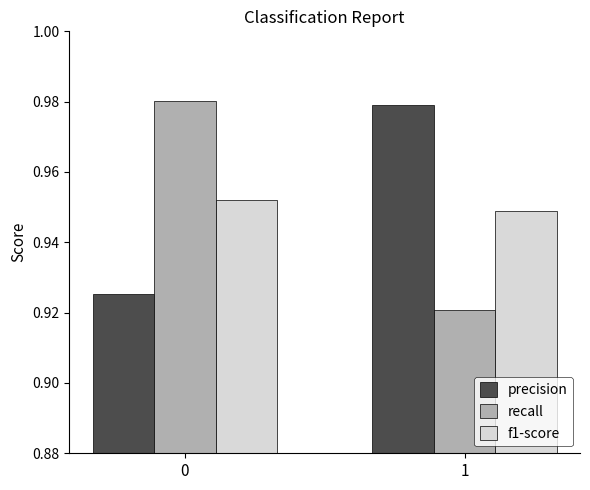

Rank the series by their maximum value, from lowest to highest.

f1-score, precision, recall